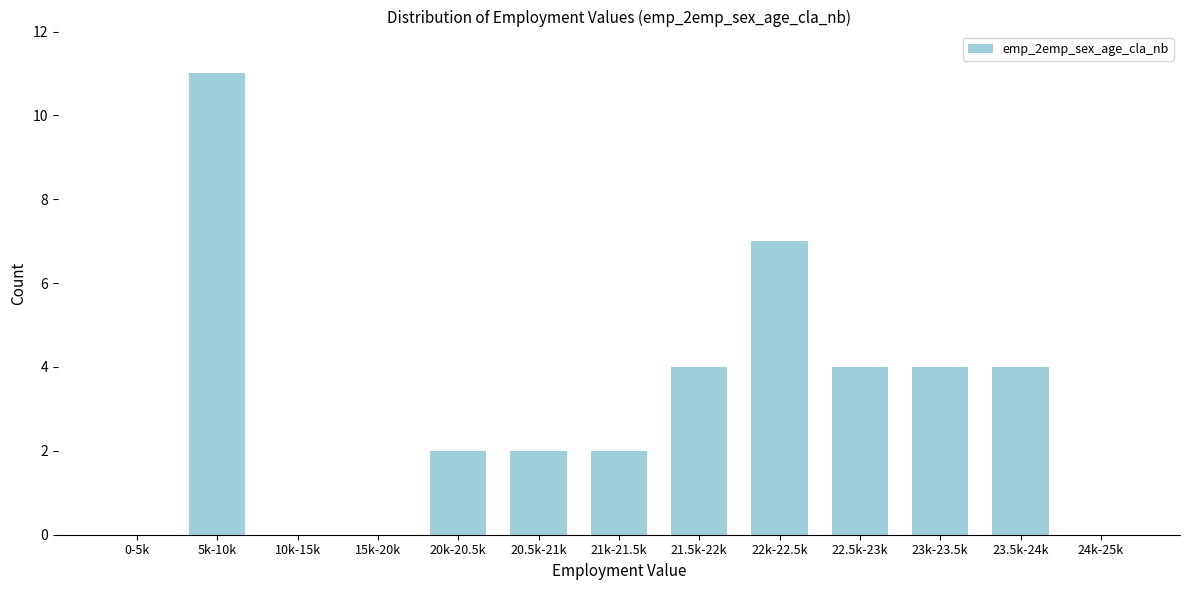

Reading left to right, list all the values displayed in this chart.

0-5k=0	5k-10k=11	10k-15k=0	15k-20k=0	20k-20.5k=2	20.5k-21k=2	21k-21.5k=2	21.5k-22k=4	22k-22.5k=7	22.5k-23k=4	23k-23.5k=4	23.5k-24k=4	24k-25k=0